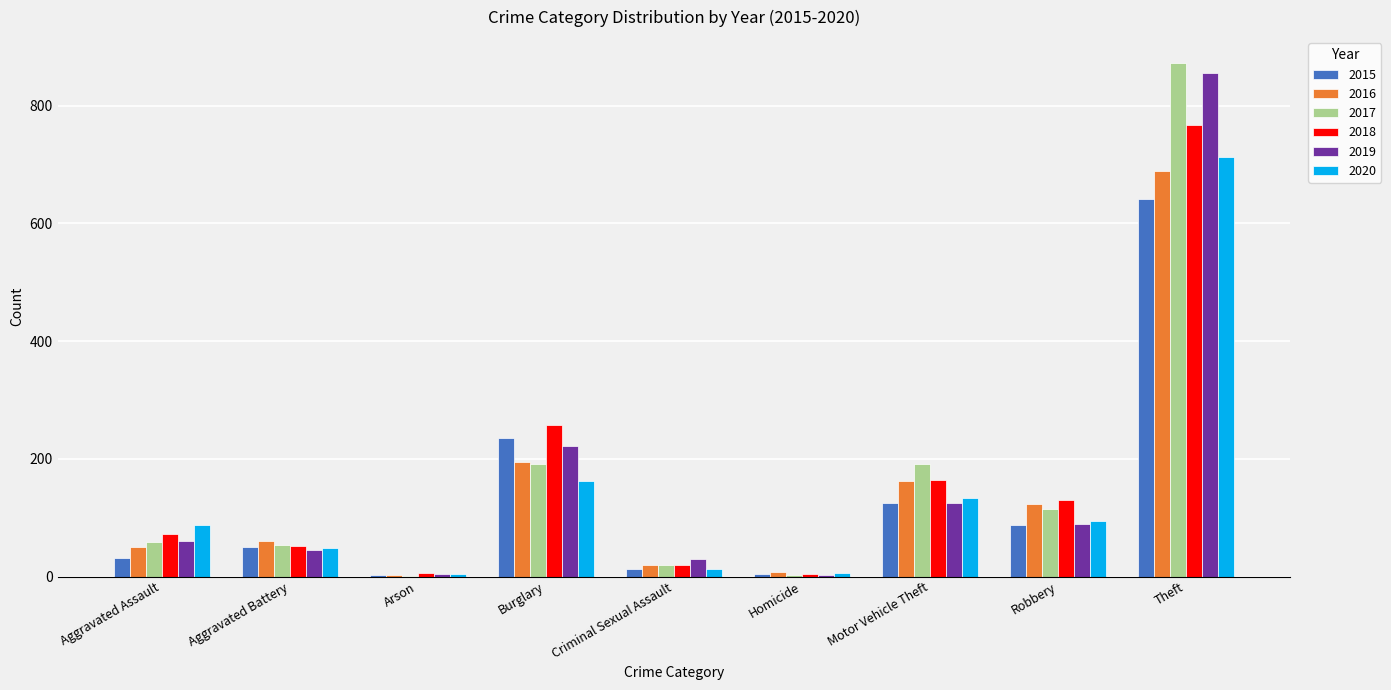

What is the spread (max minus min) of values at Theft?

232